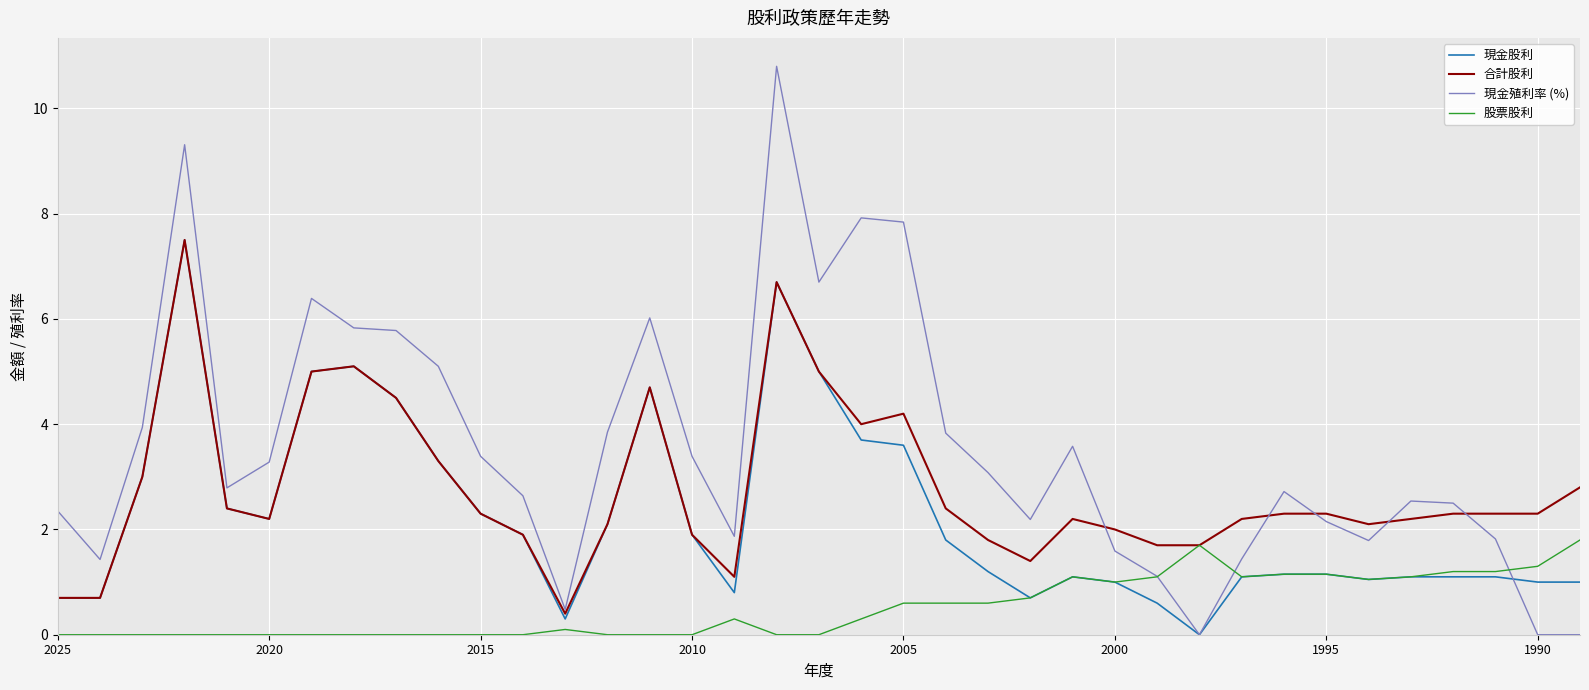

What is the maximum value for 股票股利?

1.8